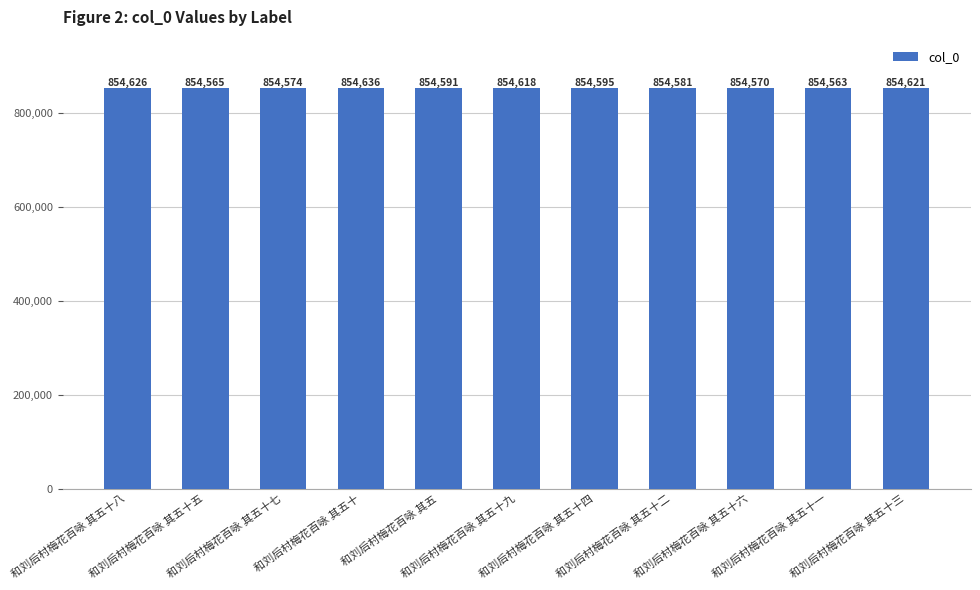

At which label does the data first exceed 854591?

和刘后村梅花百咏 其五十八